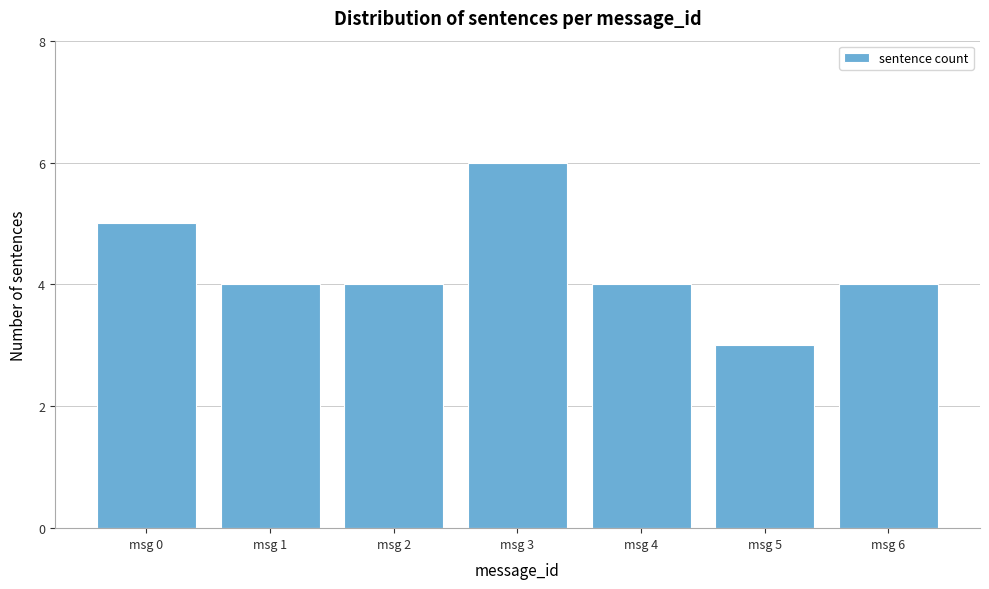

Reading left to right, extract all data points from this chart.

msg 0=5	msg 1=4	msg 2=4	msg 3=6	msg 4=4	msg 5=3	msg 6=4